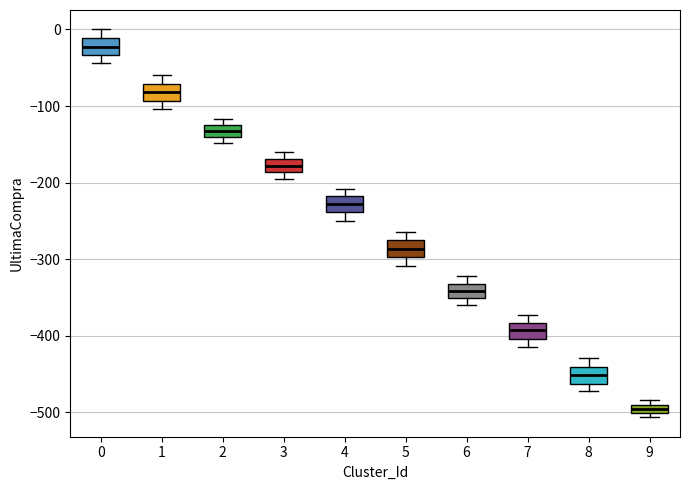

Which box has the lowest median line?

9